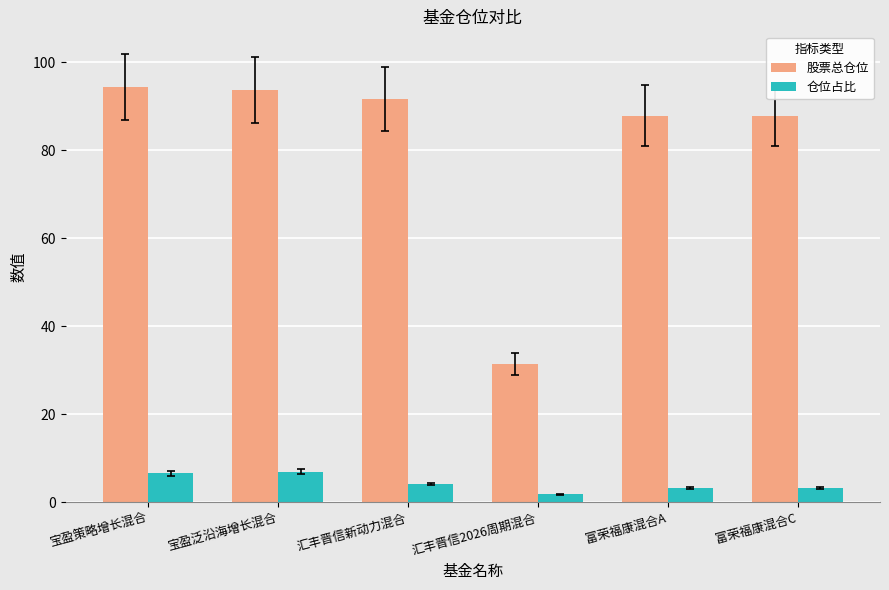

What is the sum of all 仓位占比 values?

25.4